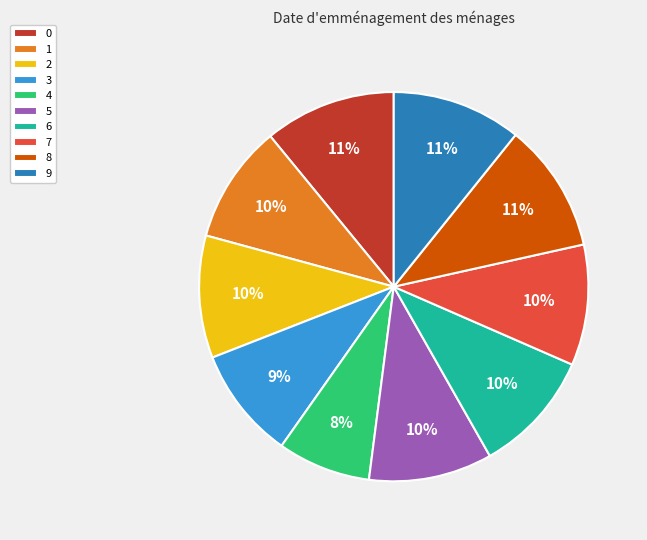

To the nearest percent, what percentage of the pie is 2?

10%